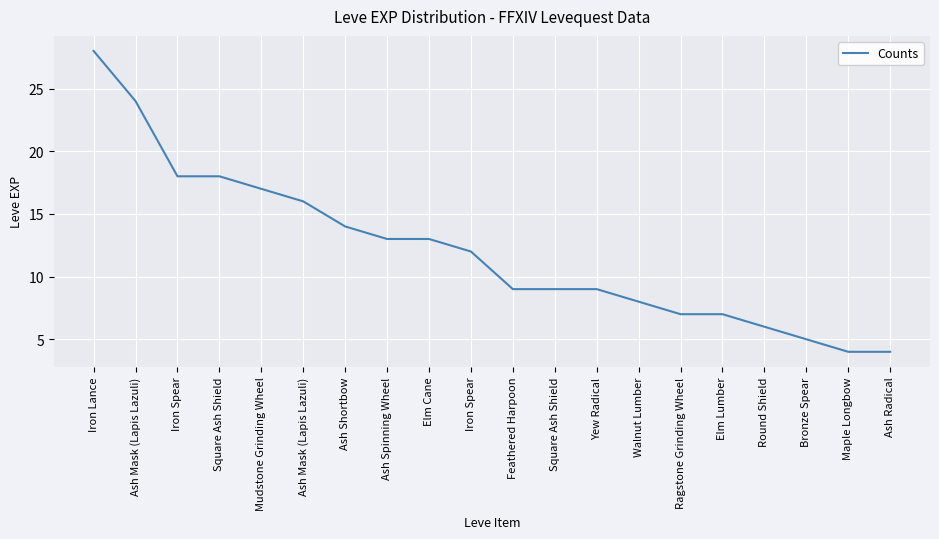

Does the chart have visible grid lines?

Yes